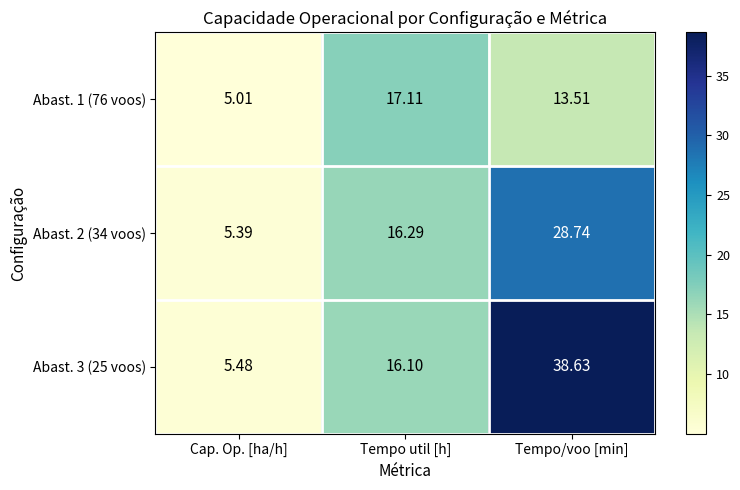

Where does the Abast. 3 (25 voos) series first go above 16?

Tempo util [h]